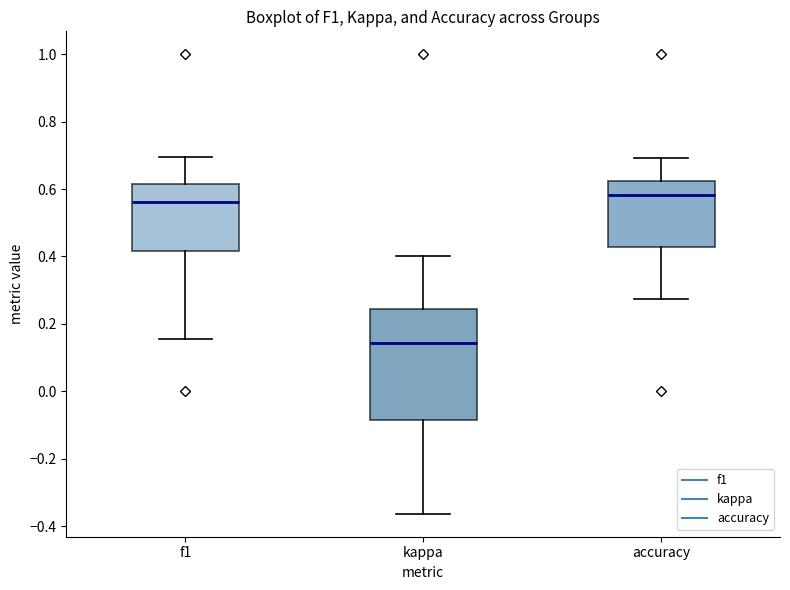

Which box has the lowest median line?

kappa